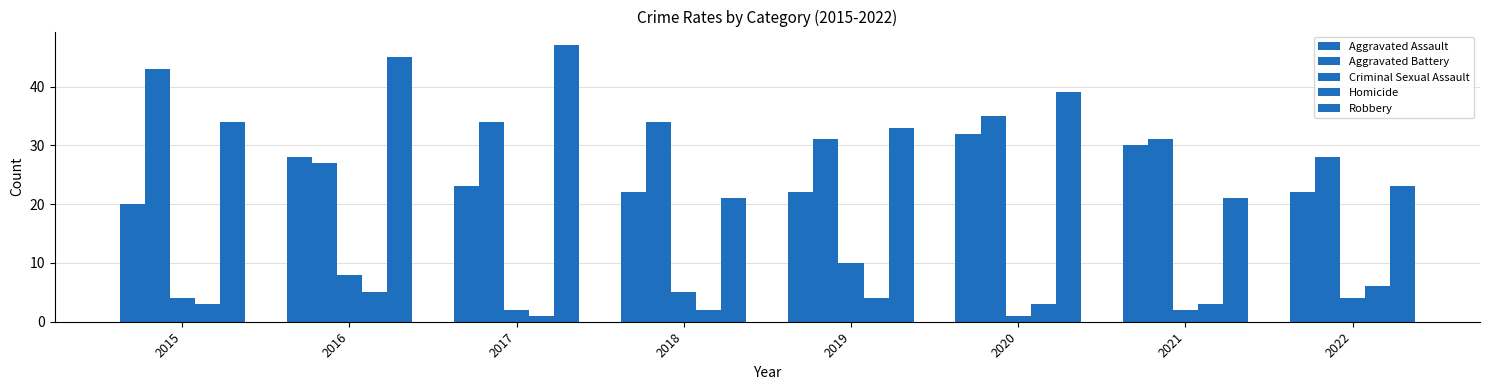

At how many categories does at least one series exceed 37?

4